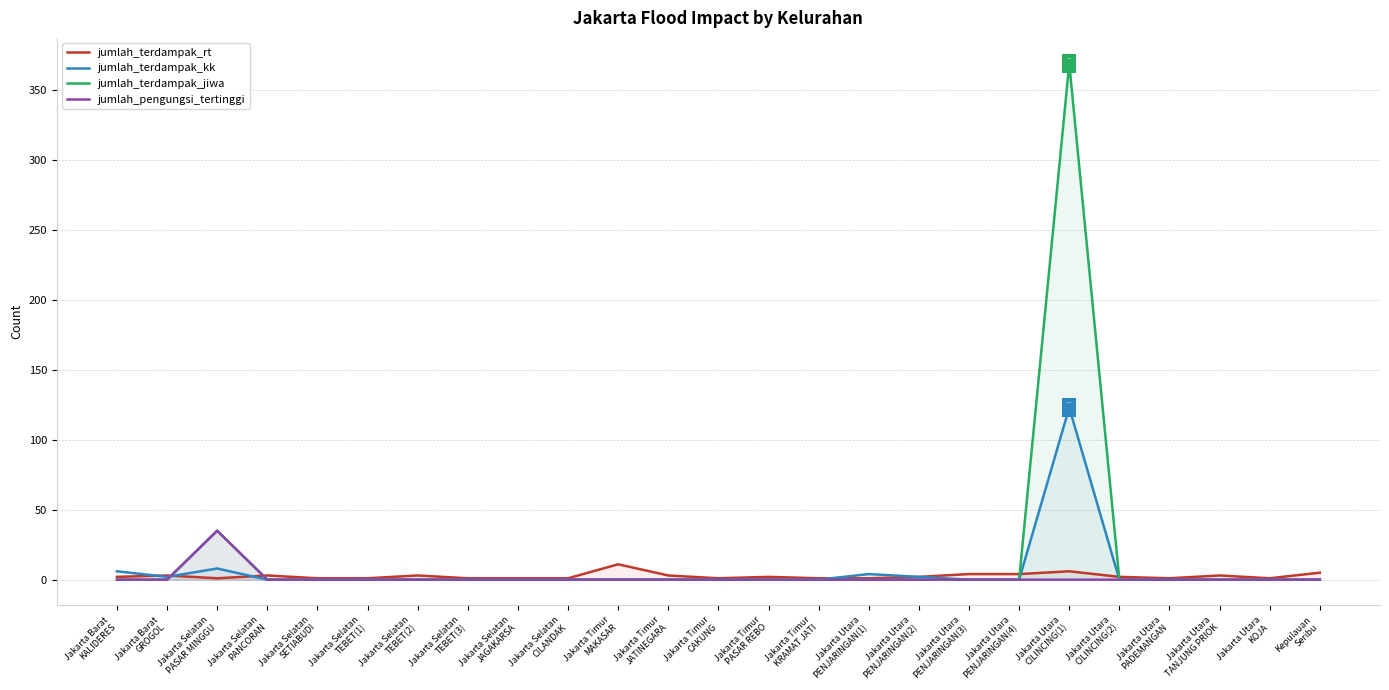

What is the total value across all series at Jakarta Utara
CILINCING(1)?

498